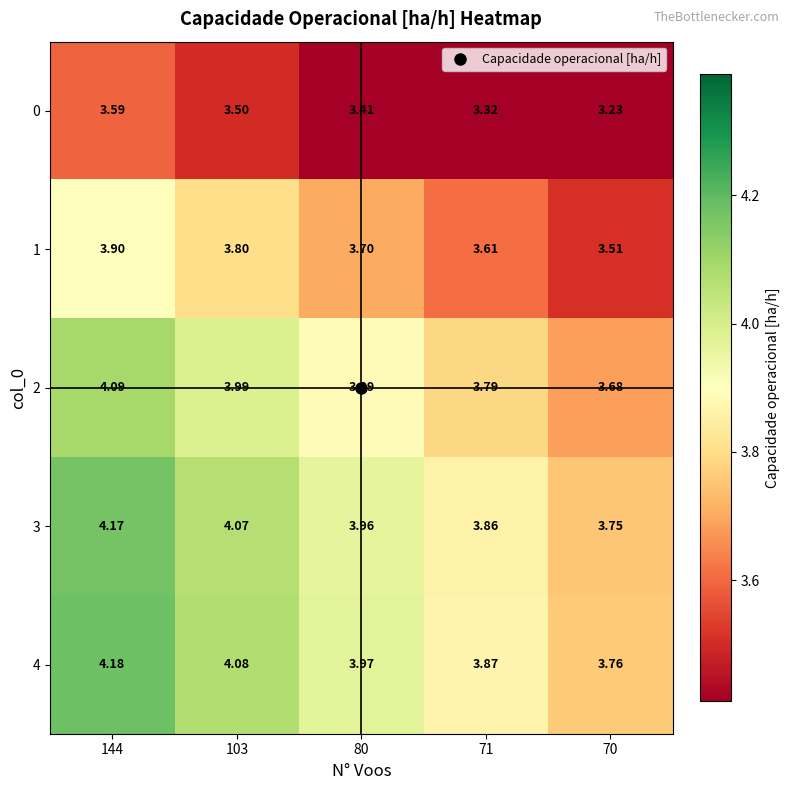

What is the spread (max minus min) of values at 70?

0.5